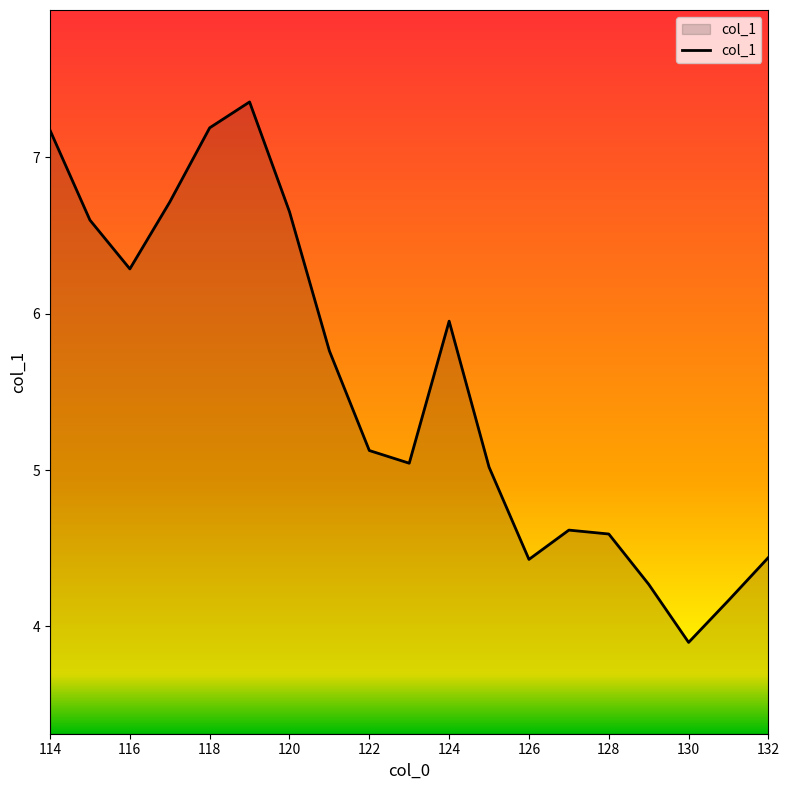

What is the maximum value shown in the chart?

7.4